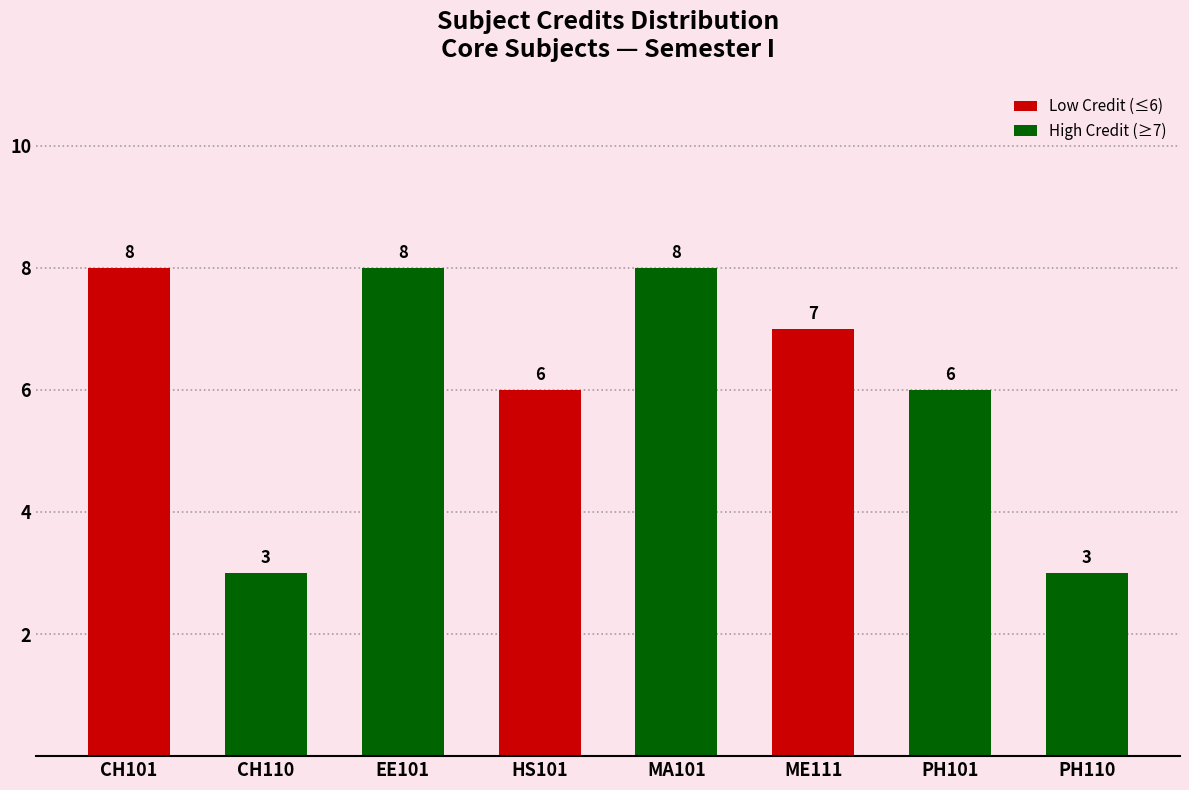

Does the chart contain stacked bars?

No